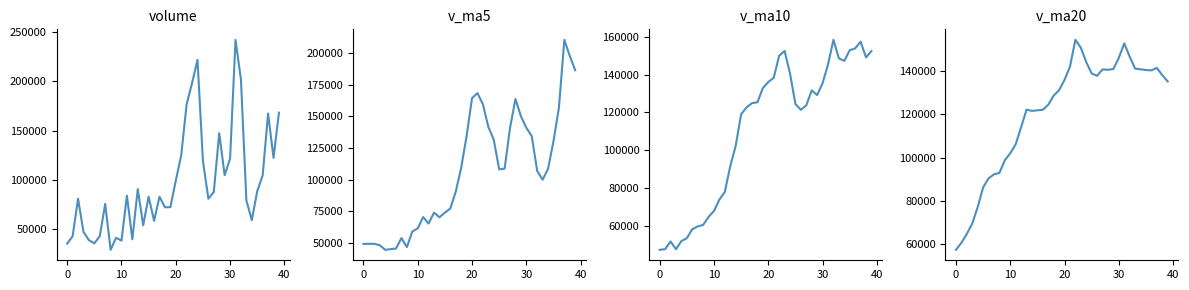

How many data points in v_ma20 are less than 135113?

20